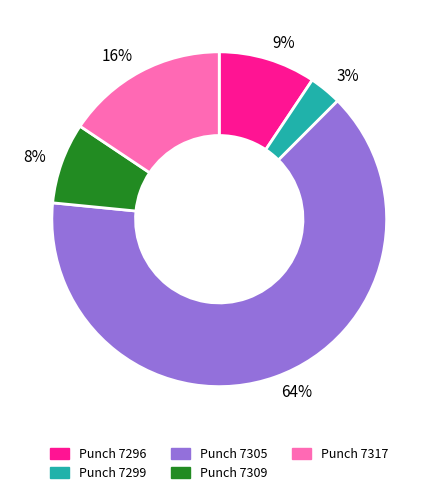

Which slice is the smallest?

3%